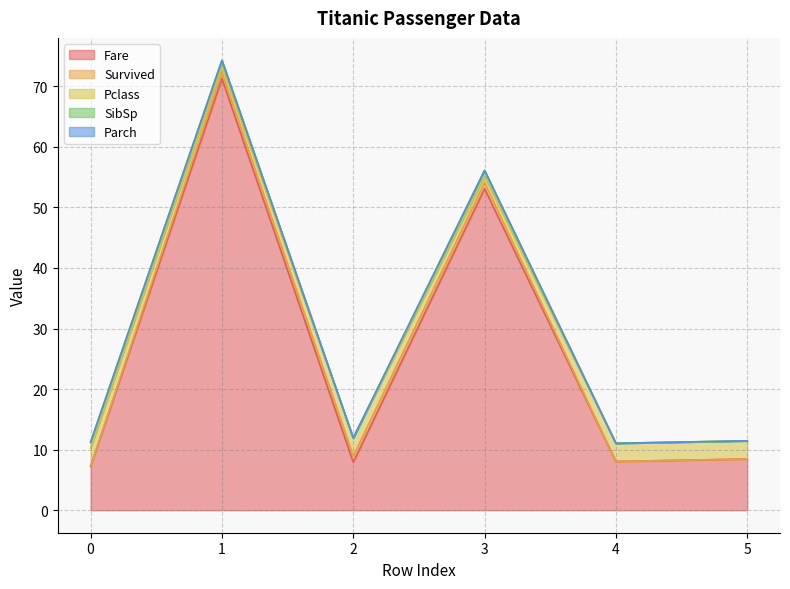

True or false: SibSp and Pclass intersect in this chart.

False